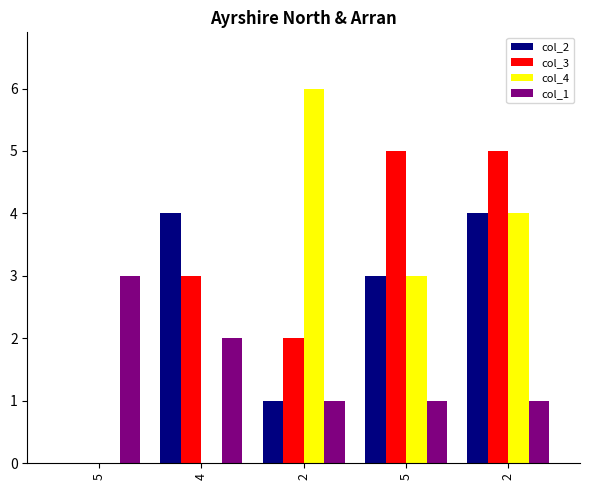

Reading left to right, transcribe all the data shown in this chart.

col_2: 0	4	1	3	4
col_3: 0	3	2	5	5
col_4: 0	0	6	3	4
col_1: 3	2	1	1	1